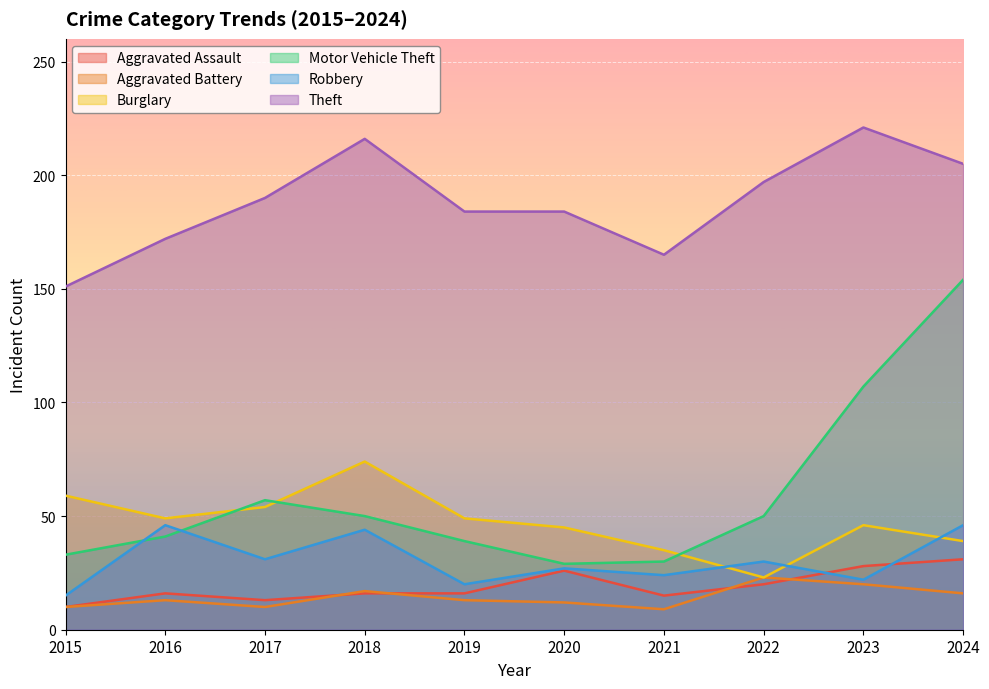

What are all the series names shown in the legend?

Aggravated Assault, Aggravated Battery, Burglary, Motor Vehicle Theft, Robbery, Theft